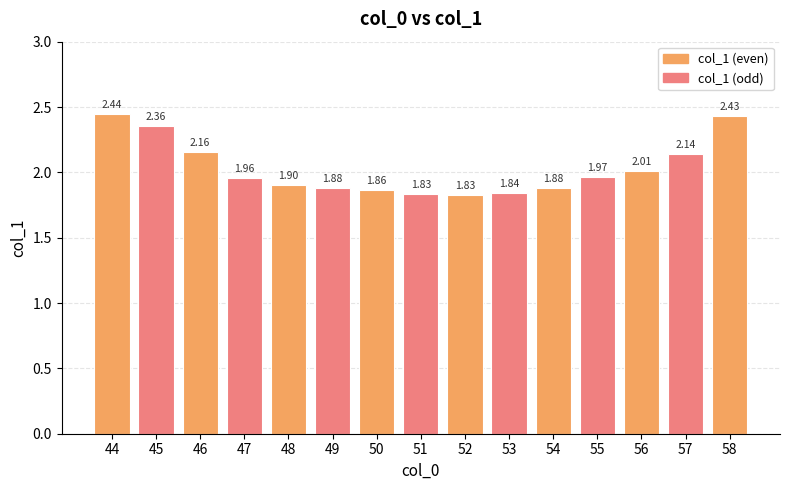

Which has a higher value, 47 or 49?

47